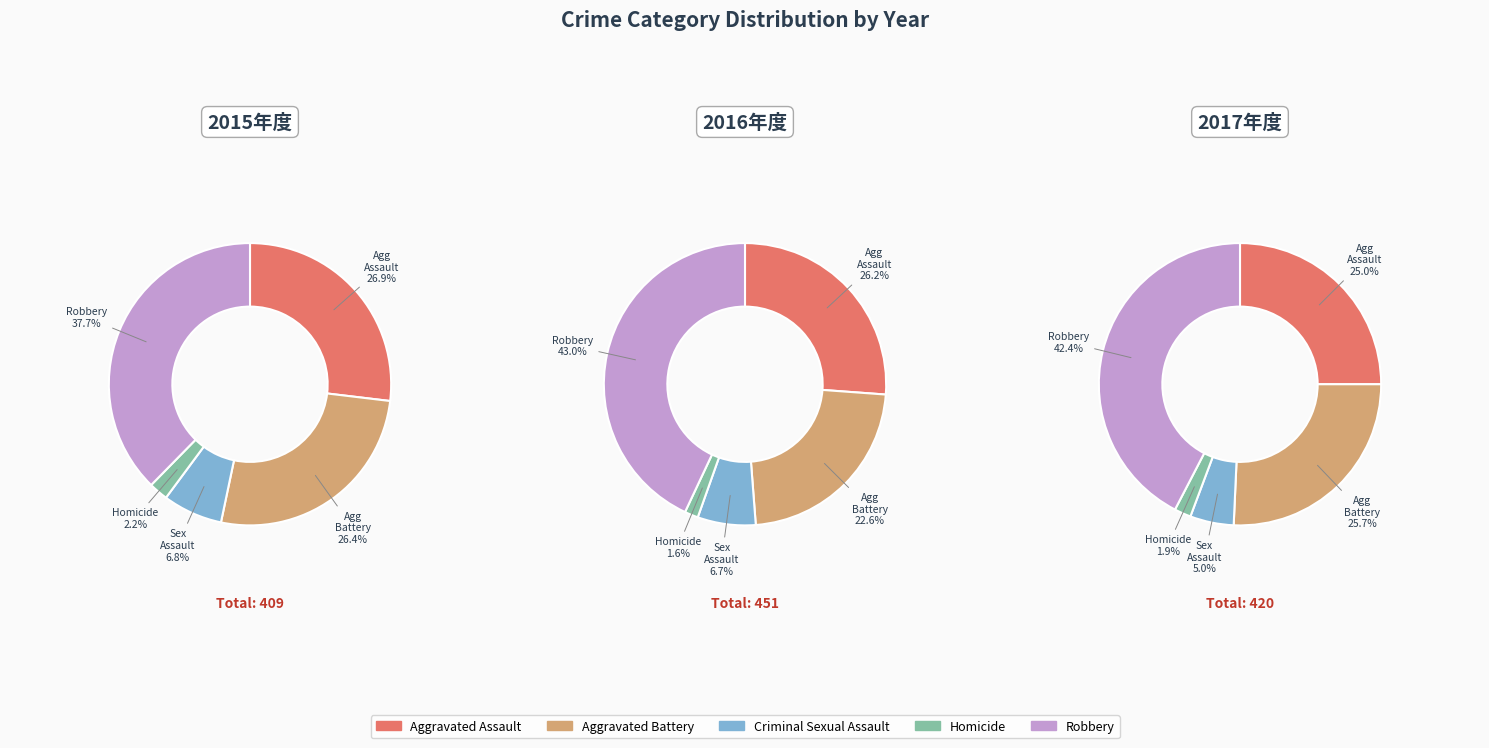

To the nearest percent, what is the average slice percentage?

20%